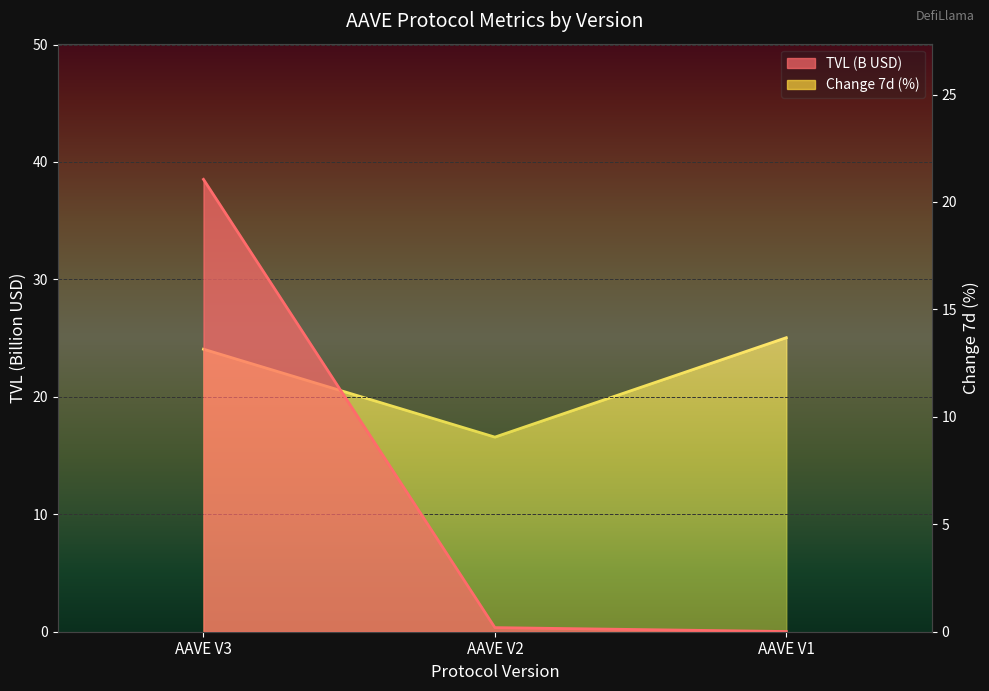

Which series has the largest range (max minus min)?

TVL (B USD)